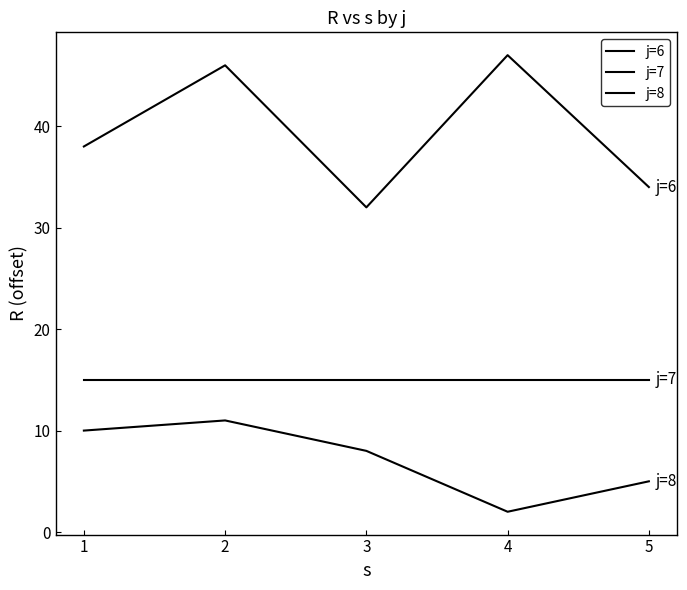

True or false: j=6 has more than 0 points higher than both neighbors.

True